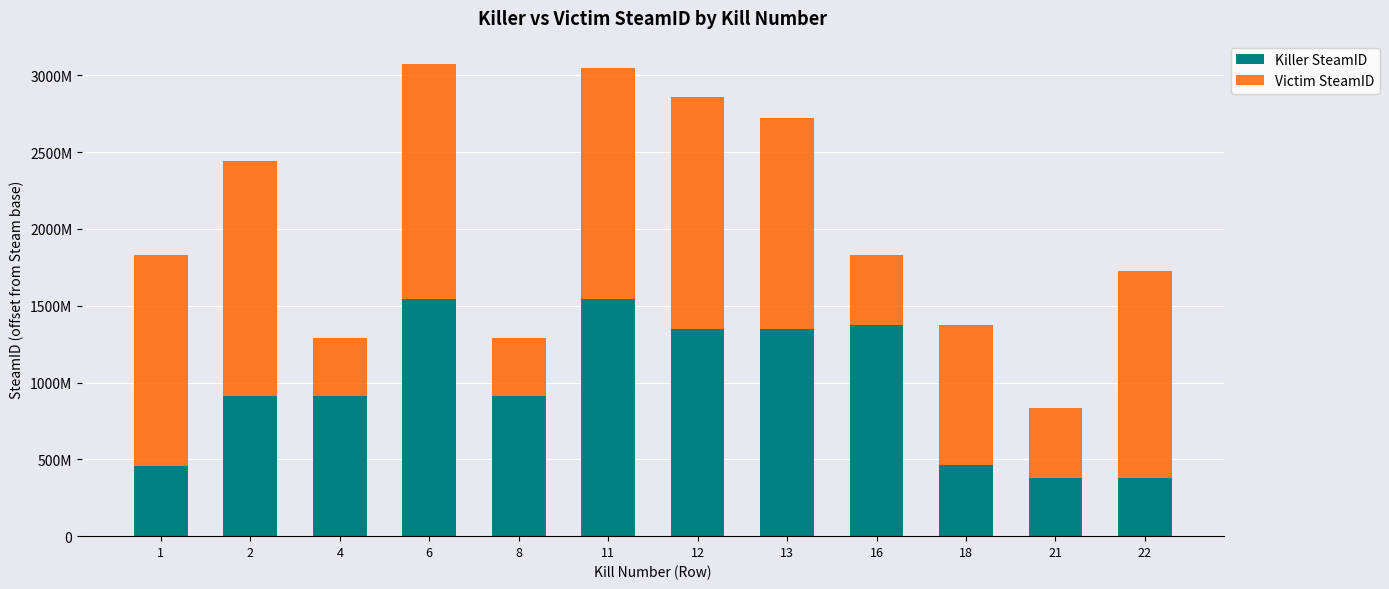

Rank the series at 18 from lowest to highest value.

Killer SteamID, Victim SteamID